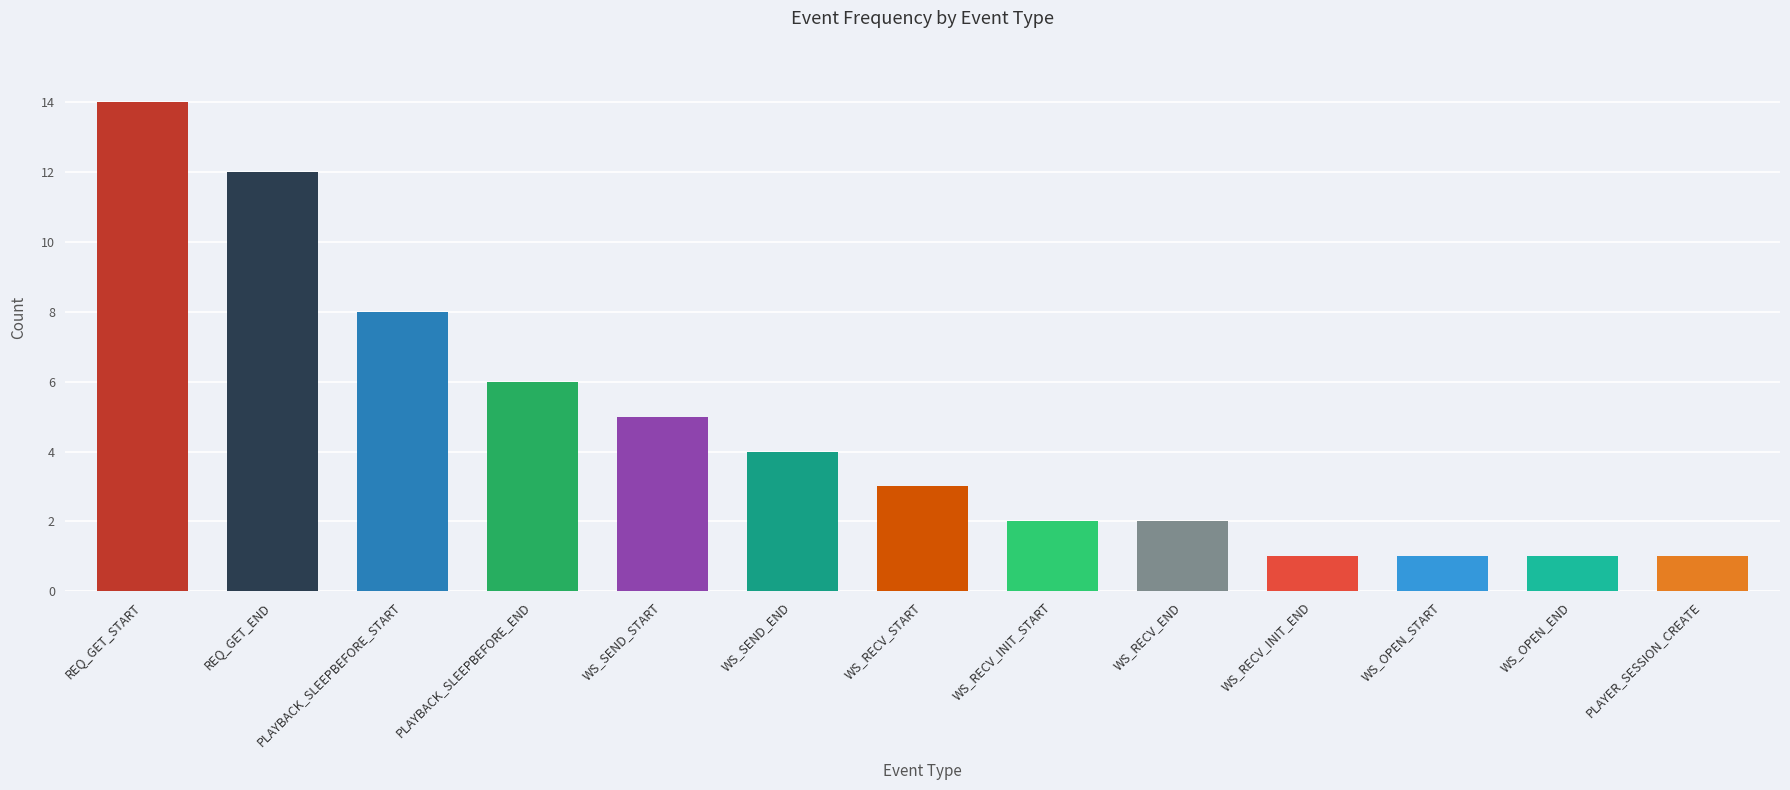

Is it true that the value at WS_SEND_END is 4?

True